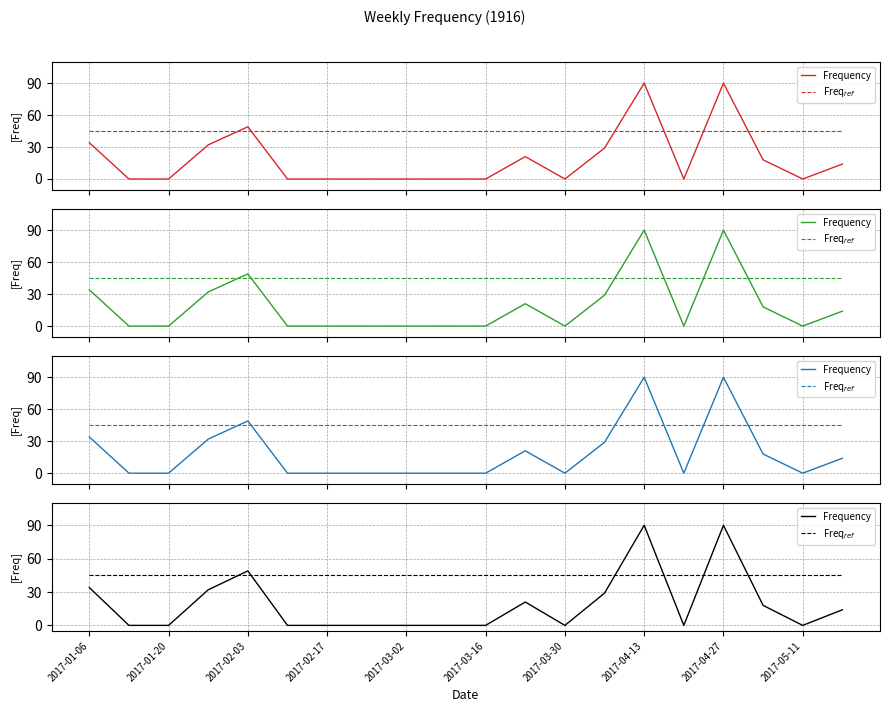

Which series has the widest spread of values?

Frequency